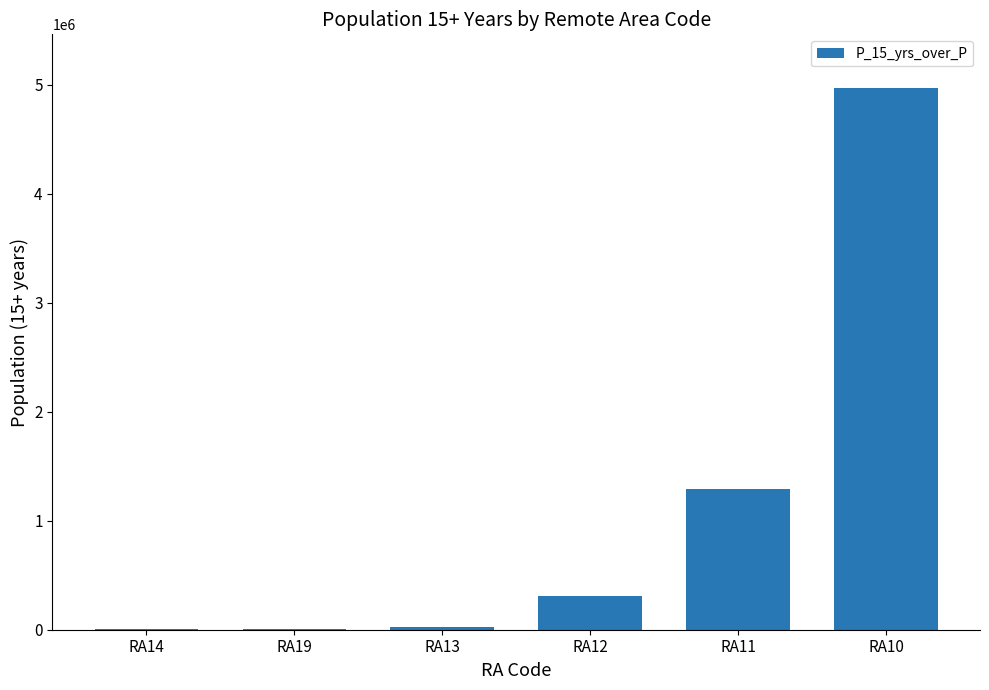

Where is the data nearest to the value 2485465?

RA11